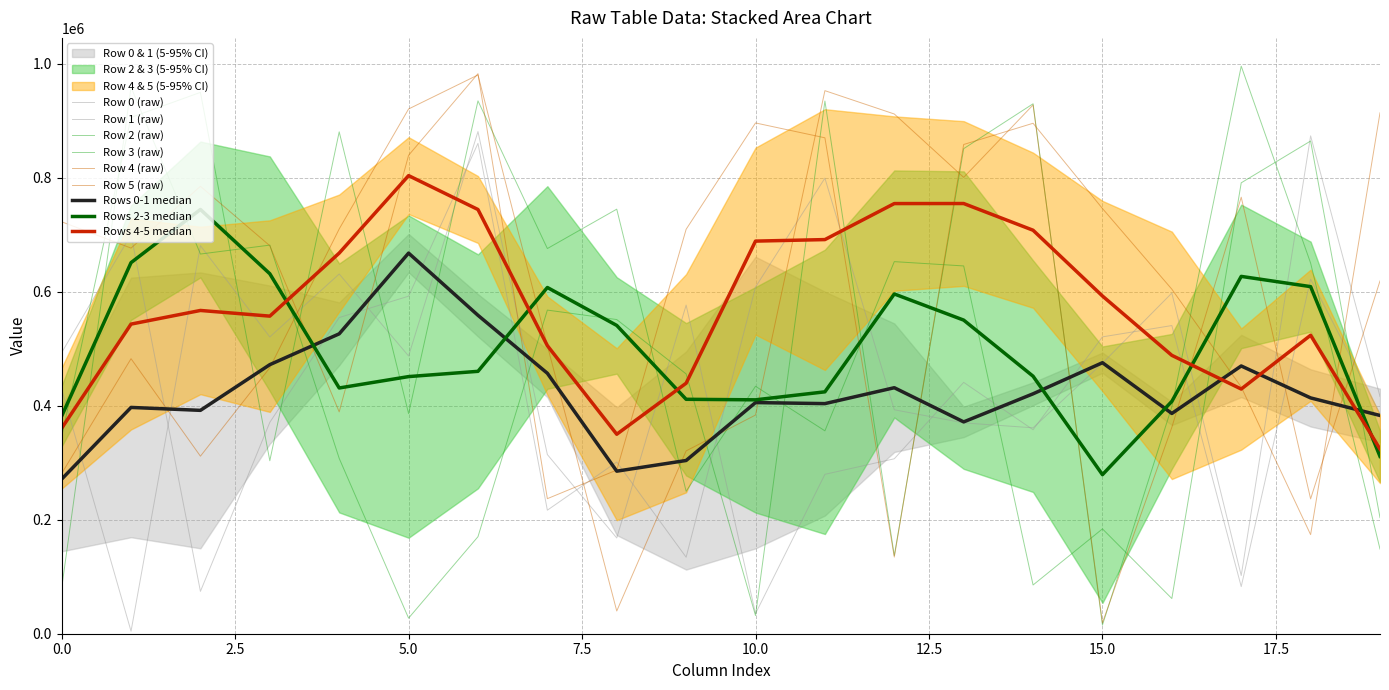

Reading left to right, extract all data points from this chart.

Row 0: 493356	700514	74291	370987	554892	592407	860684	216821	301373	134261	608432	799531	393051	370026	361392	474825	597868	102139	873788	416325
Row 1: 429370	4416	681069	520855	631351	487428	881296	314465	168095	576764	35312	279742	307027	441131	358031	520993	540862	82709	622183	386063
Row 2: 79971	959286	666372	682039	307734	27348	170286	567984	551385	455937	31880	934840	137046	851315	930071	15229	398343	996139	650466	148581
Row 3: 345751	906163	950118	303592	880812	386309	935192	675997	745123	249950	434313	356084	653037	645490	85536	184005	61765	791354	864737	203759
Row 4: 281144	482700	311607	466816	710406	920956	980698	505809	39865	320853	383815	953100	912151	800909	928032	19154	362251	766091	236648	619180
Row 5: 722979	676787	785266	680930	389340	839683	982939	237033	287245	709815	896444	870370	134527	858630	895882	746272	604660	433000	173882	914205